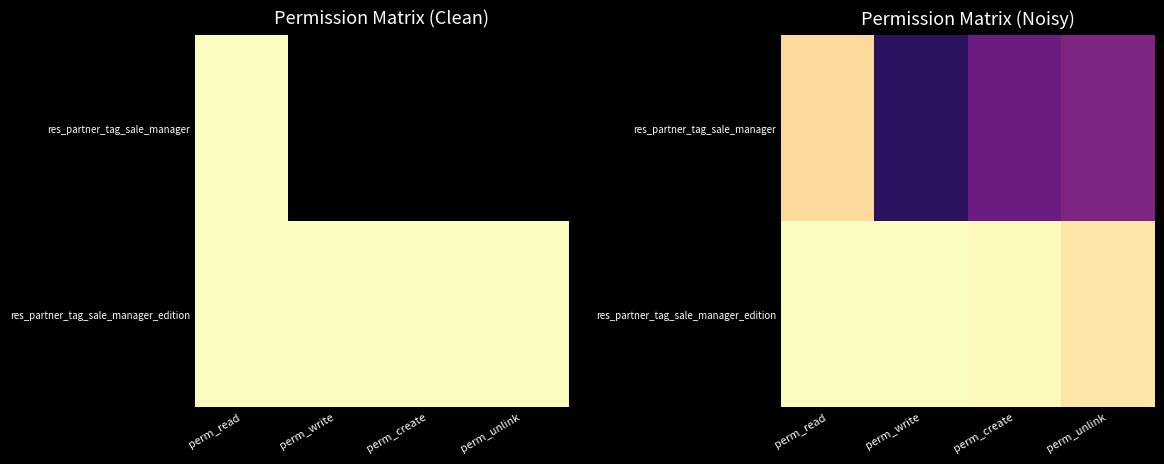

True or false: res_partner_tag_sale_manager has a value of 1.5 at perm_read.

False